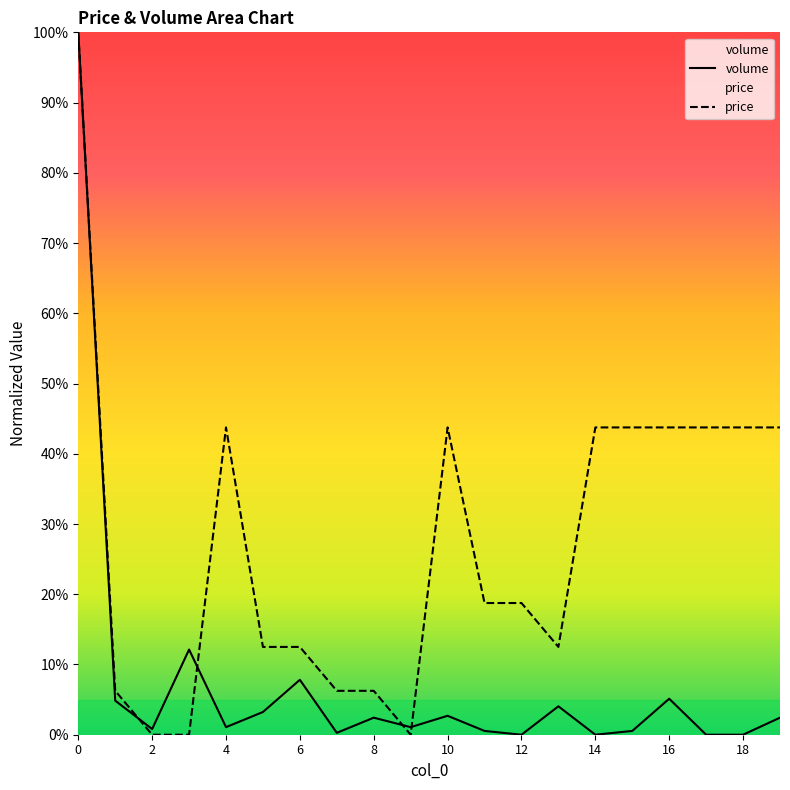

How many values in the volume series are below 2?

10